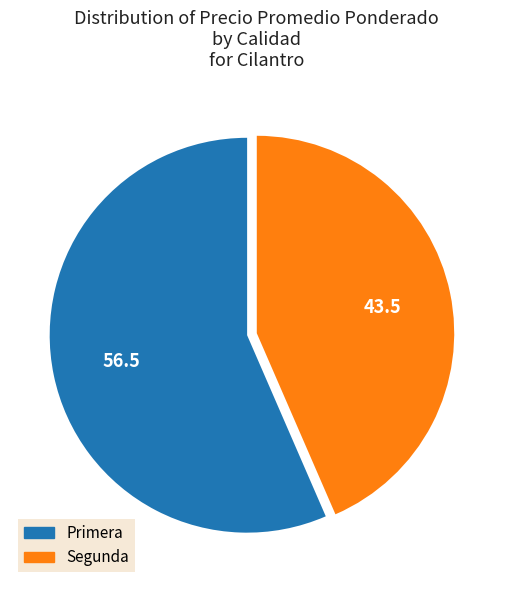

Which has a higher value, Segunda or Primera?

Primera